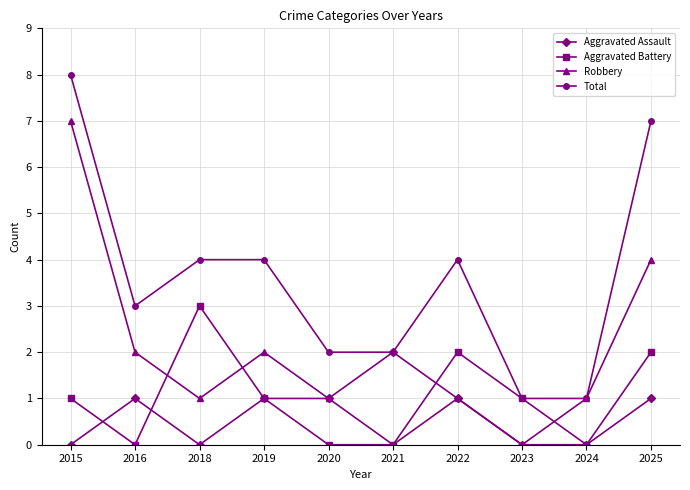

Reading left to right, what are all the values shown in this chart?

Aggravated Assault: 2015=0	2016=1	2018=0	2019=1	2020=1	2021=2	2022=1	2023=0	2024=0	2025=1
Aggravated Battery: 2015=1	2016=0	2018=3	2019=1	2020=0	2021=0	2022=2	2023=1	2024=0	2025=2
Robbery: 2015=7	2016=2	2018=1	2019=2	2020=1	2021=0	2022=1	2023=0	2024=1	2025=4
Total: 2015=8	2016=3	2018=4	2019=4	2020=2	2021=2	2022=4	2023=1	2024=1	2025=7